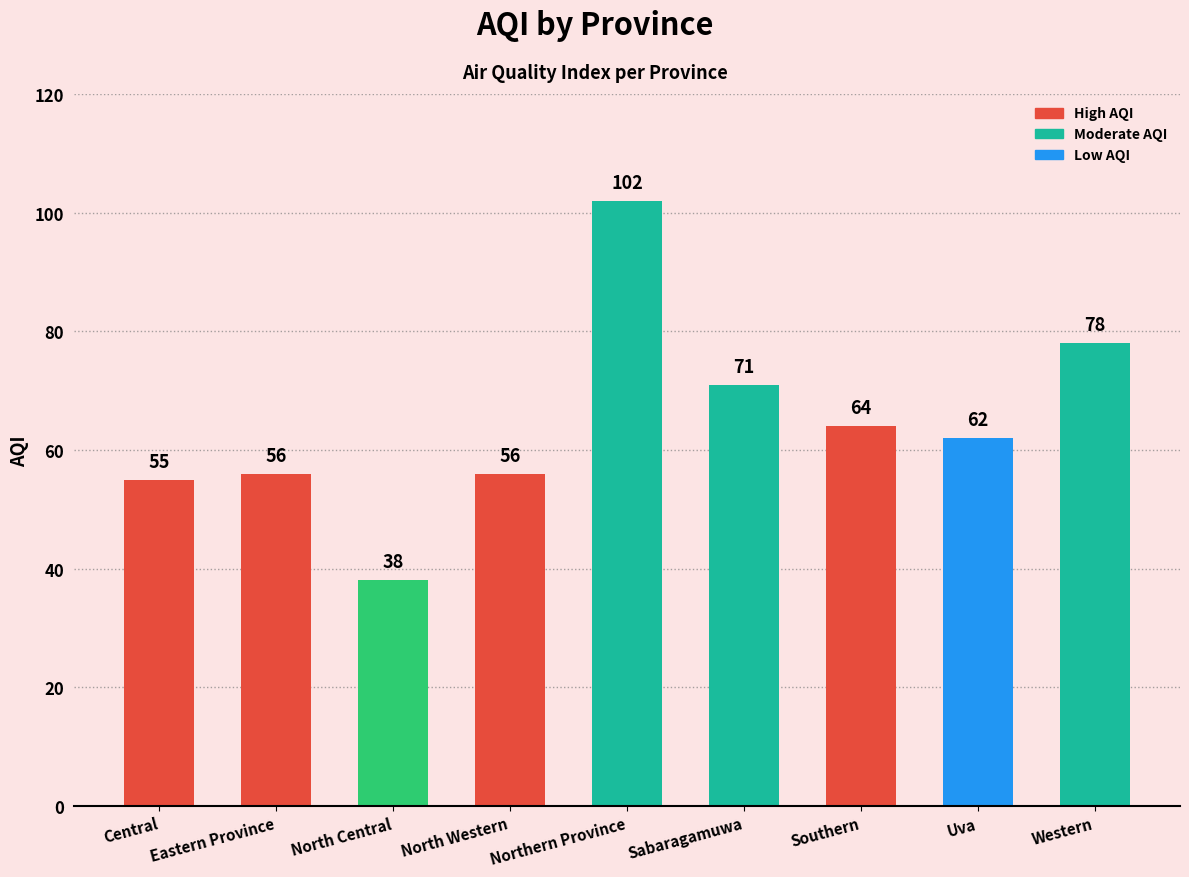

Are the bars horizontal?

No